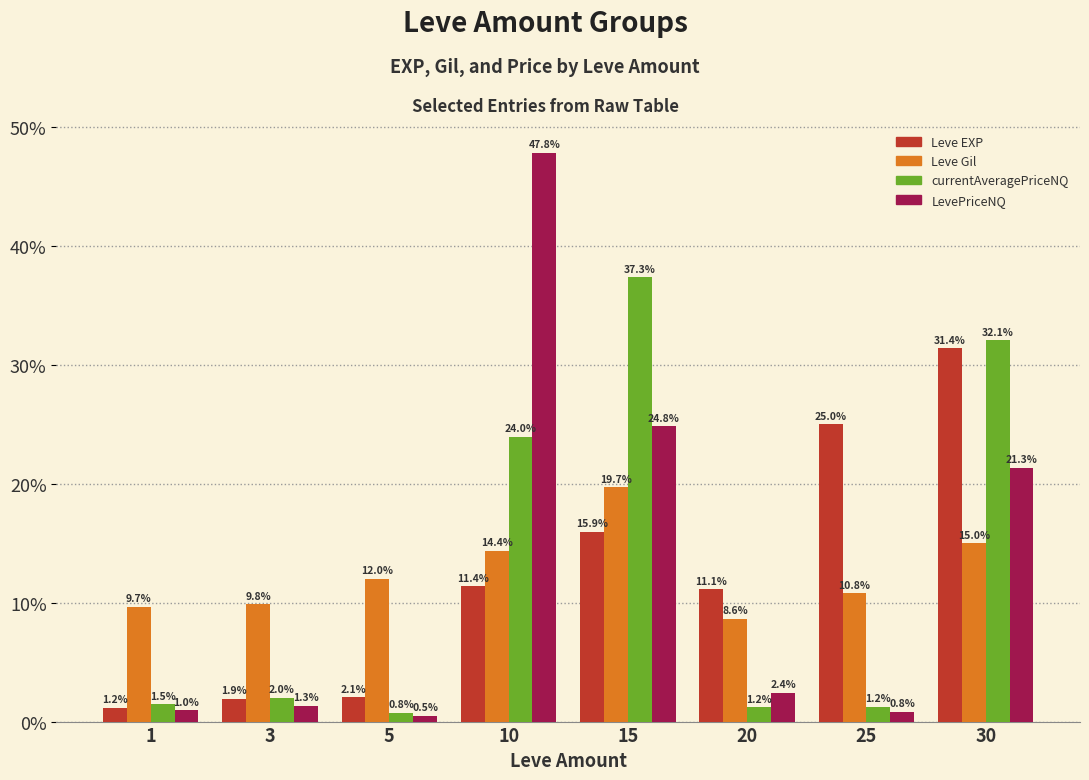

At which category is the sum across all series the highest?

30